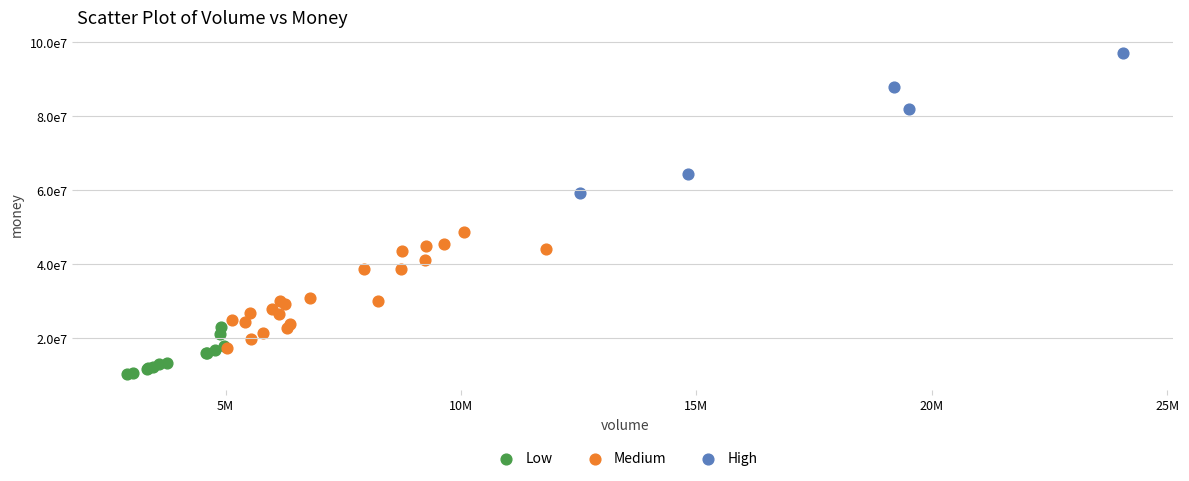

Which series reaches the maximum Y coordinate?

High